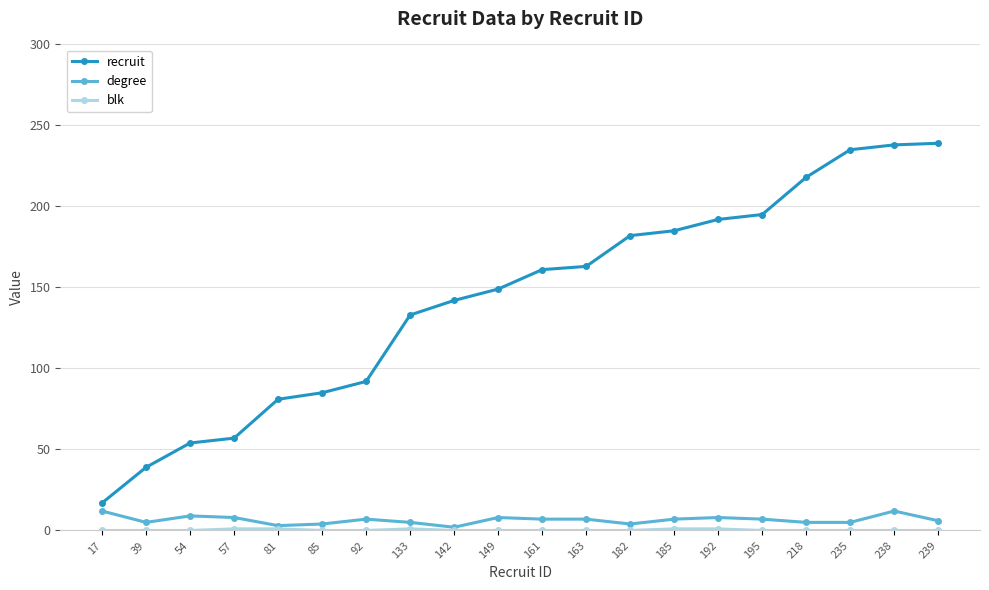

How many lines are shown in the chart?

3